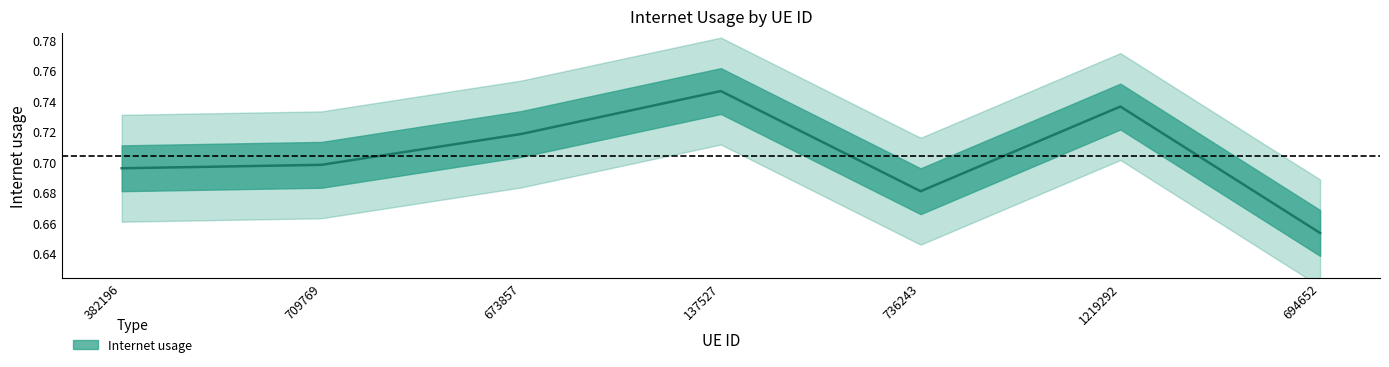

Between 736243 and 1219292, which is larger?

1219292